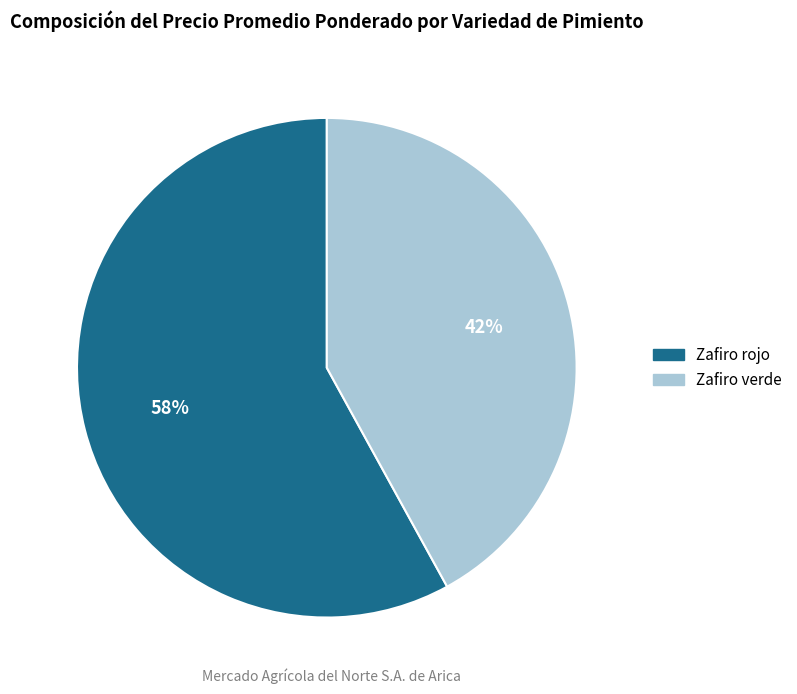

To the nearest percent, what percentage of the pie is Zafiro verde?

42%